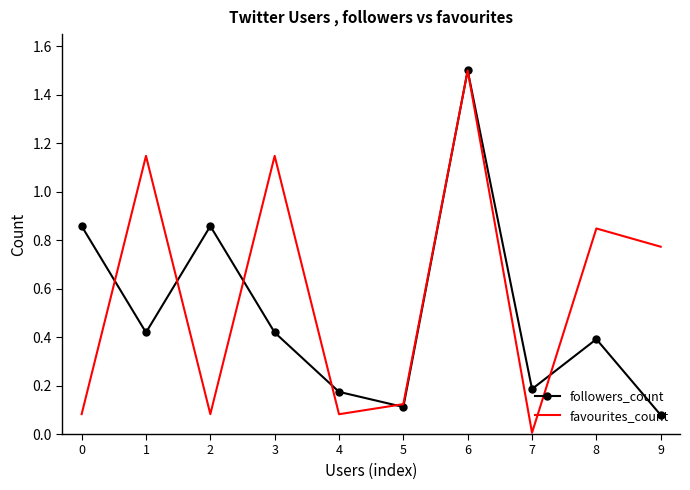

After their last crossing, which series has the higher values: followers_count or favourites_count?

favourites_count